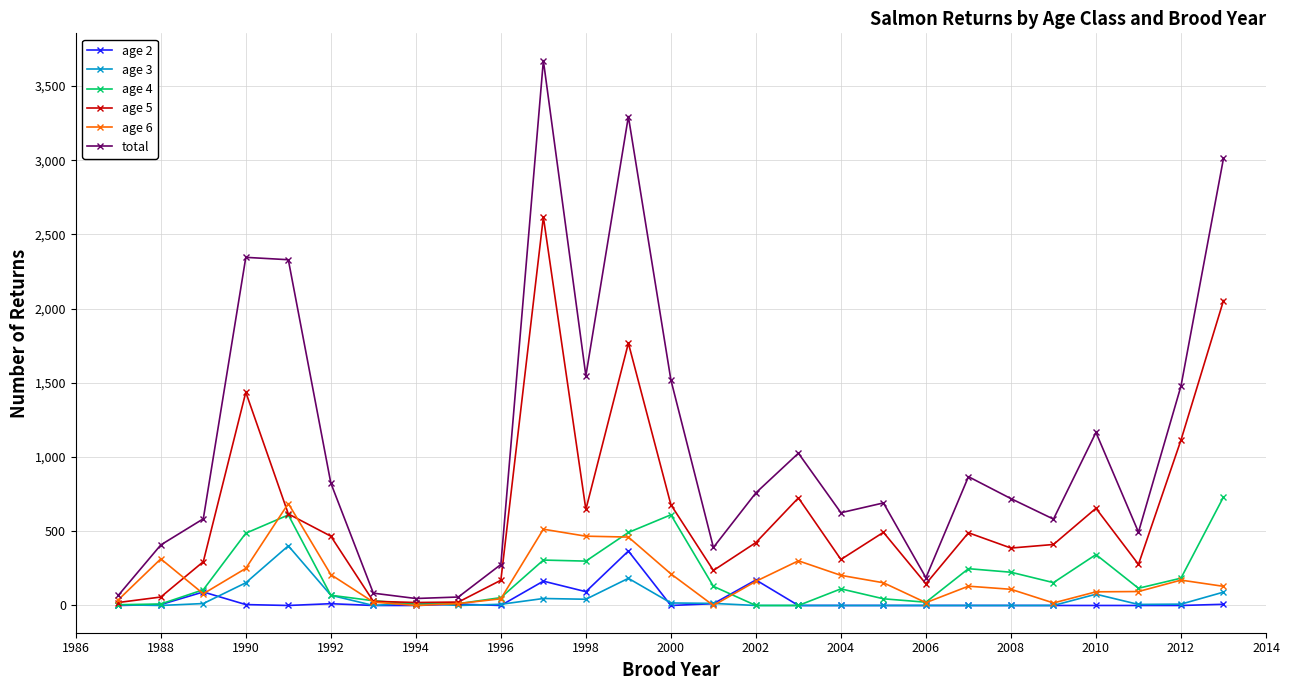

Which series has the widest spread of values?

total